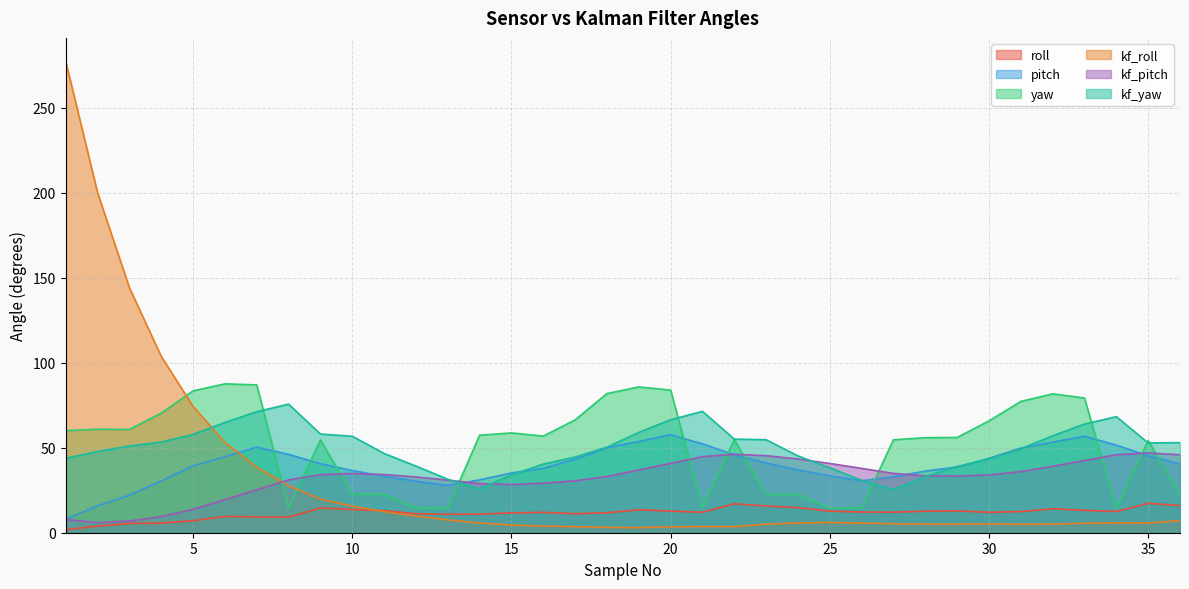

What is the sum of the kf_yaw values at 3 and 32?

108.0